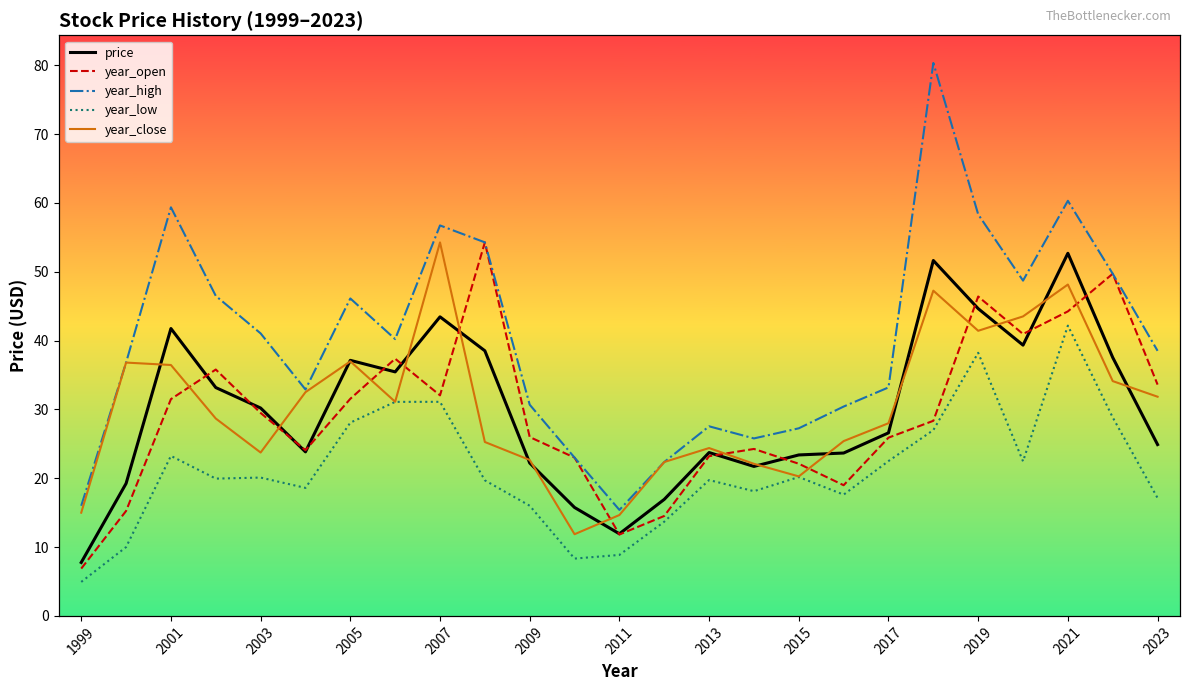

What is the difference between the maximum and second lowest values in the year_open series?

42.5